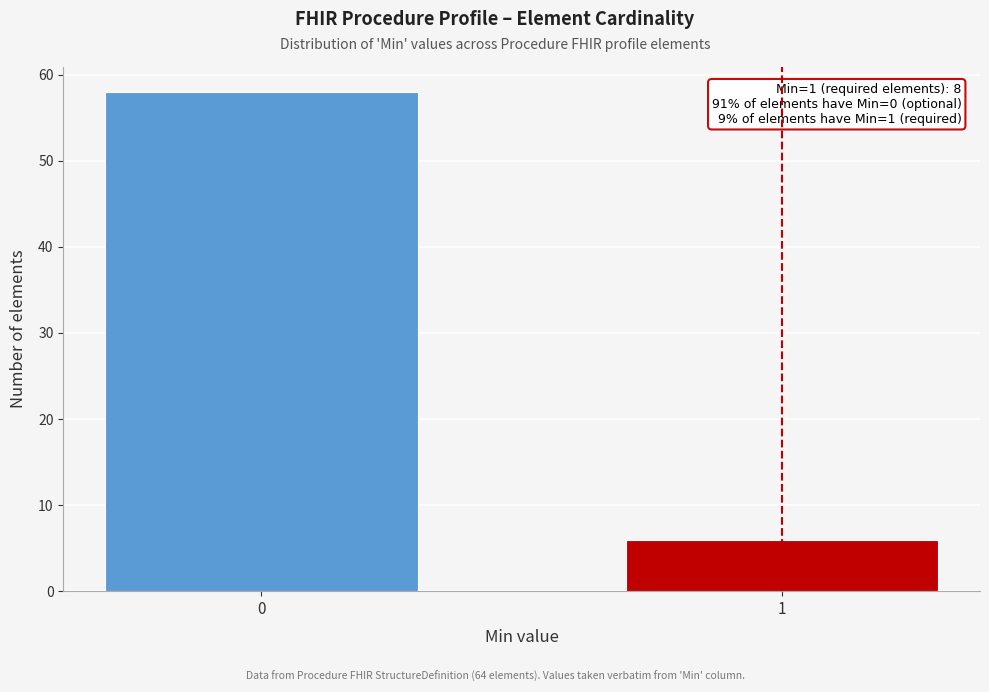

Reading left to right, list all the values displayed in this chart.

58	6